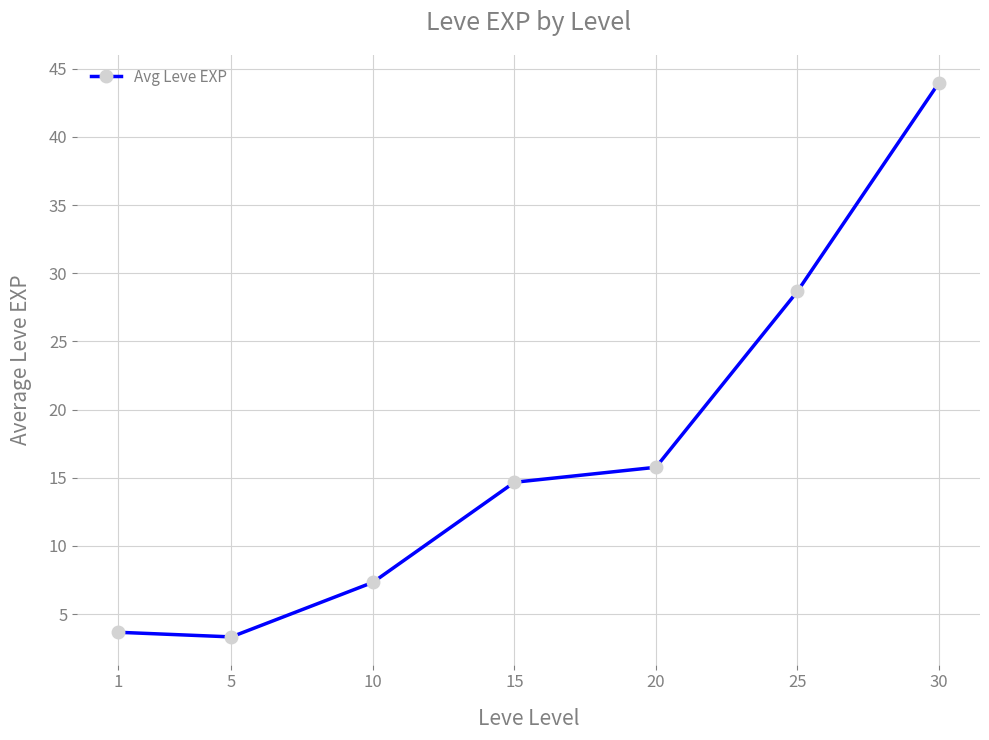

Reading right to left, extract all data points from this chart.

44.0	28.7	15.8	14.7	7.3	3.3	3.7